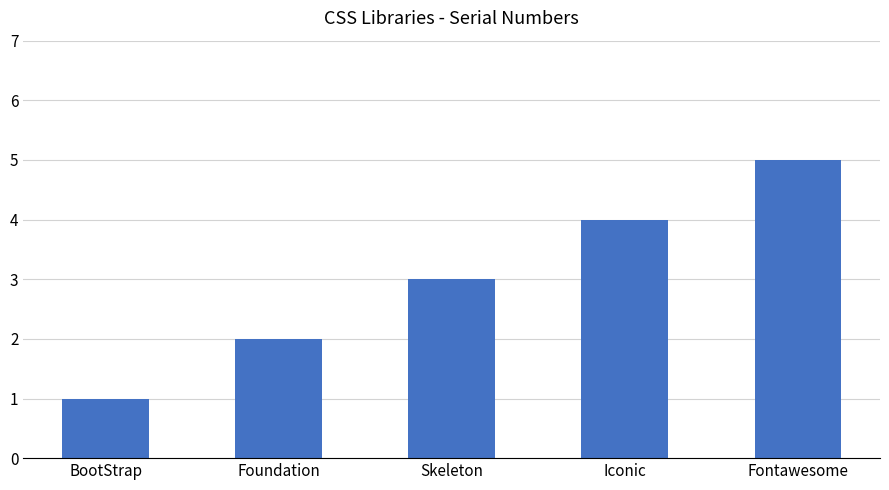

How many categories are shown in the chart?

5